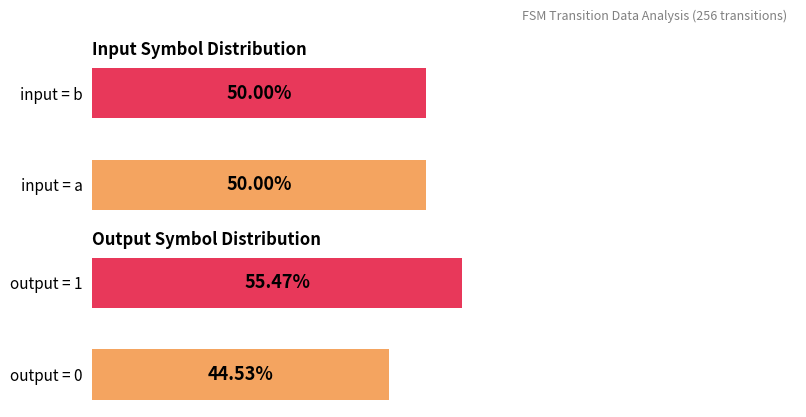

Which series has the largest total across all categories?

output_1_count